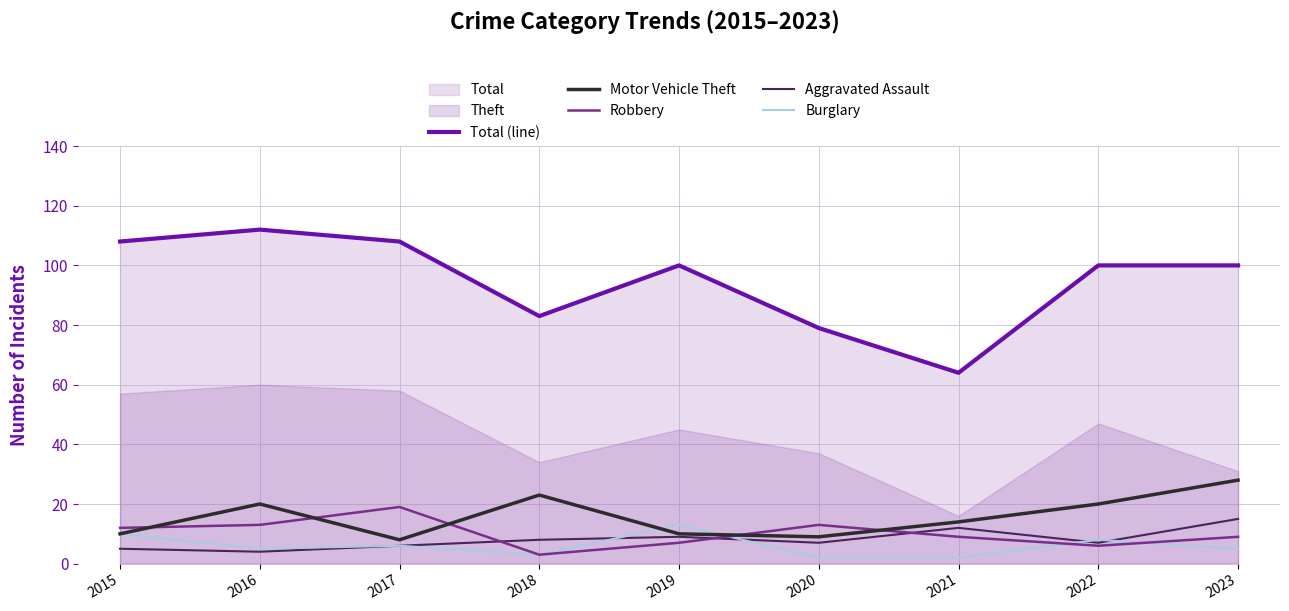

Which series has the largest total across all categories?

Total (line)